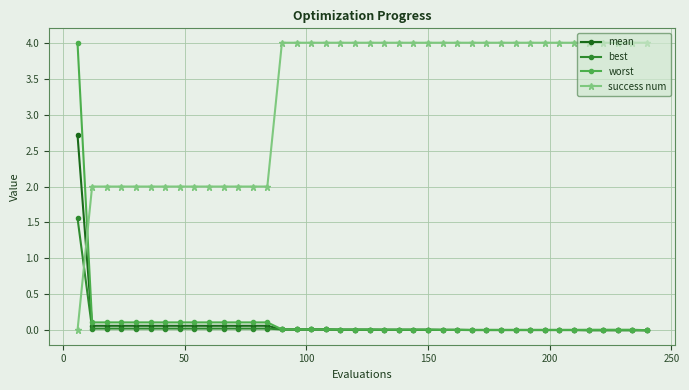

Which series has the largest total across all categories?

success num